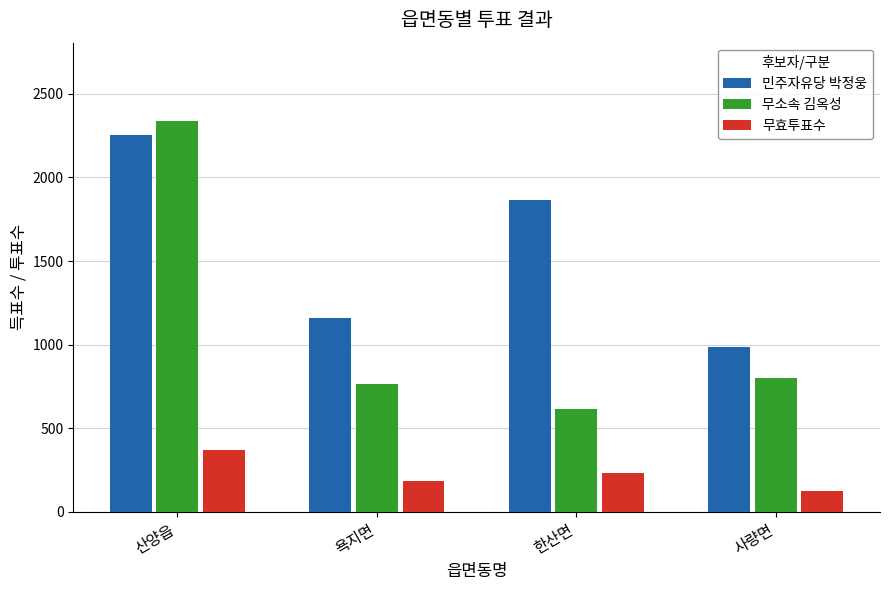

Which series has the largest total across all categories?

민주자유당 박정웅